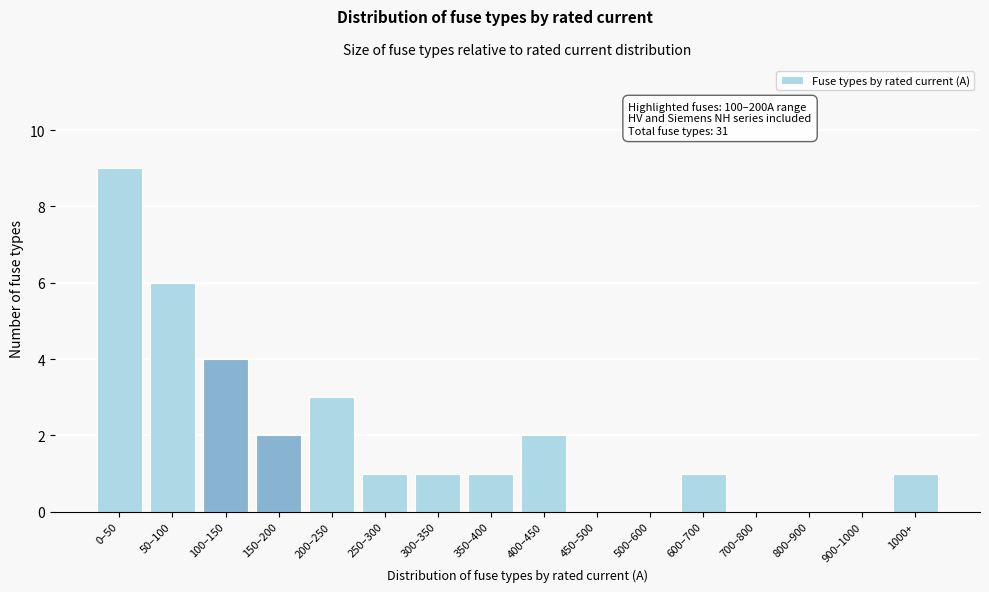

Reading left to right, list all the values displayed in this chart.

0–50=9	50–100=6	100–150=4	150–200=2	200–250=3	250–300=1	300–350=1	350–400=1	400–450=2	450–500=0	500–600=0	600–700=1	700–800=0	800–900=0	900–1000=0	1000+=1